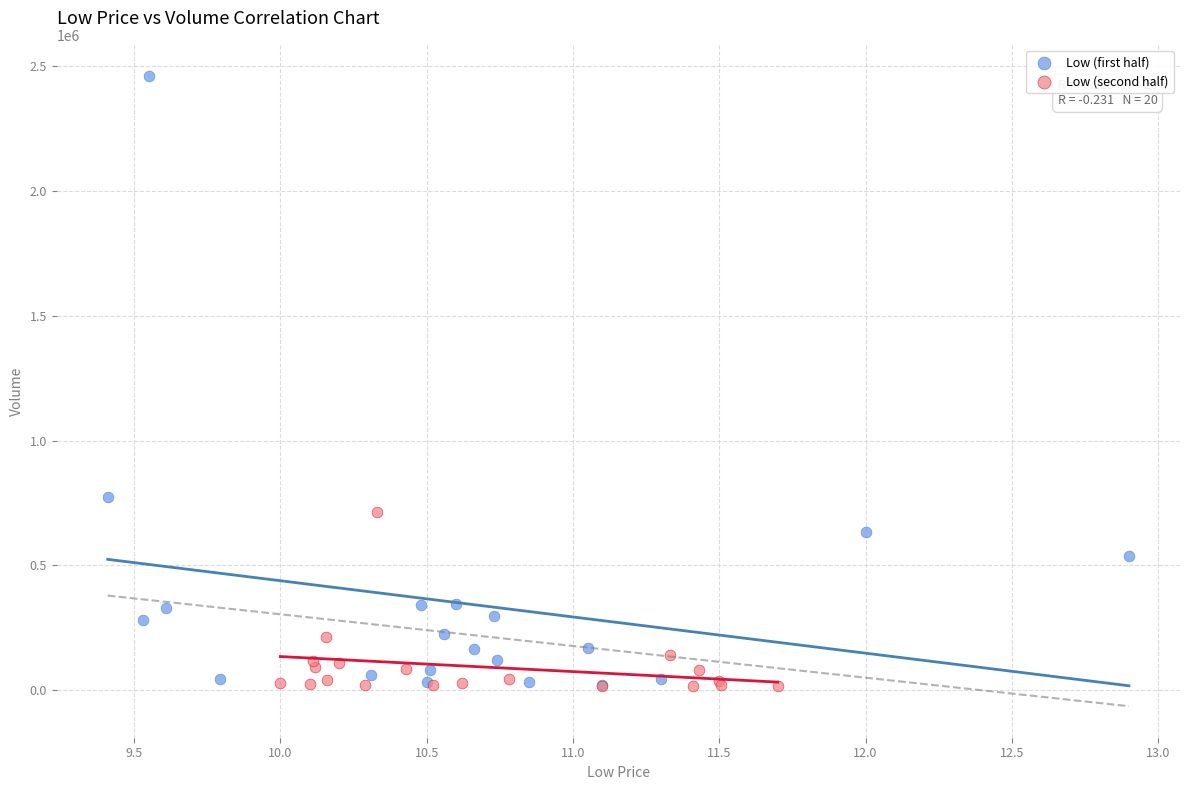

Which series has the largest Y range (max minus min)?

Low (first half)